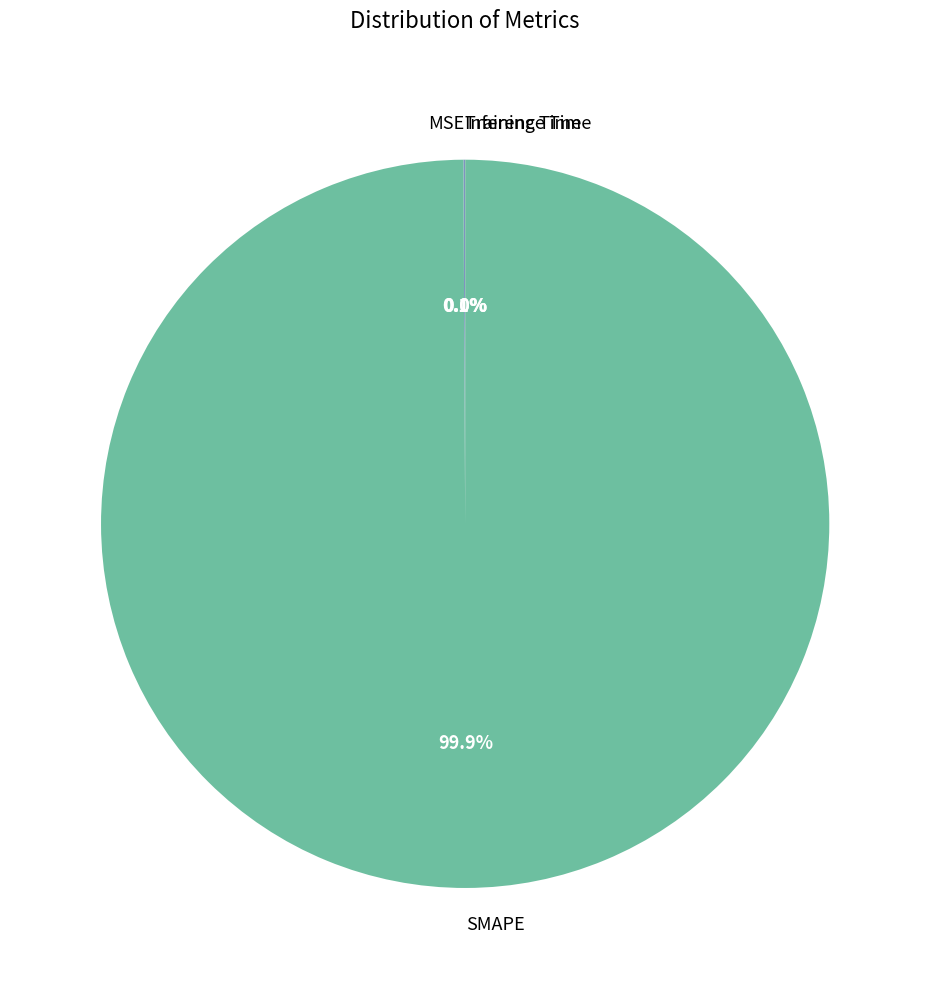

What is the majority slice?

SMAPE